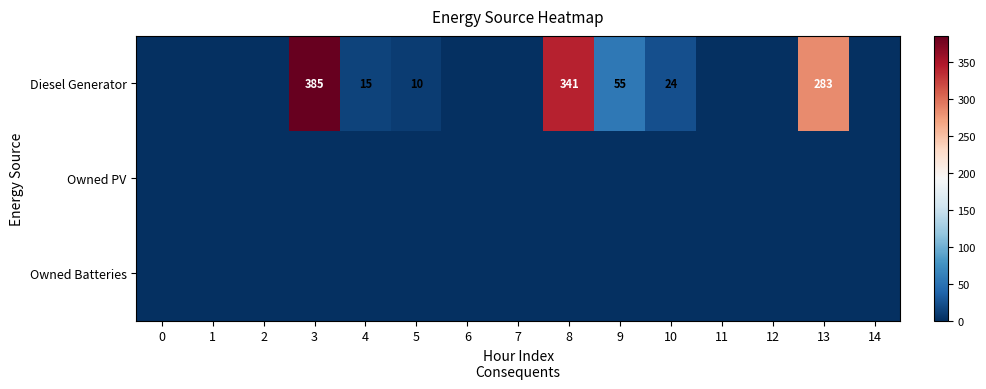

The Diesel Generator series shows 3 at 5. True or false?

False